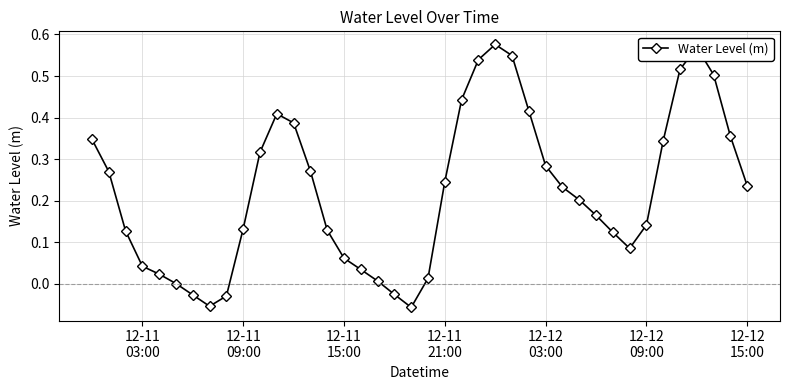

True or false: the data has more than 1 interior local peaks.

True